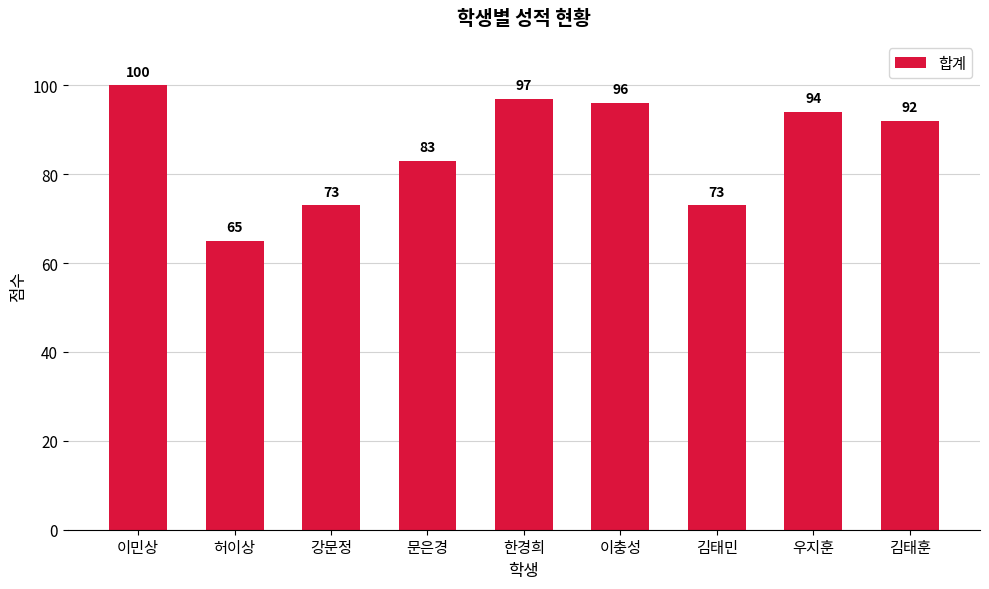

What is the difference between the maximum and minimum values?

35